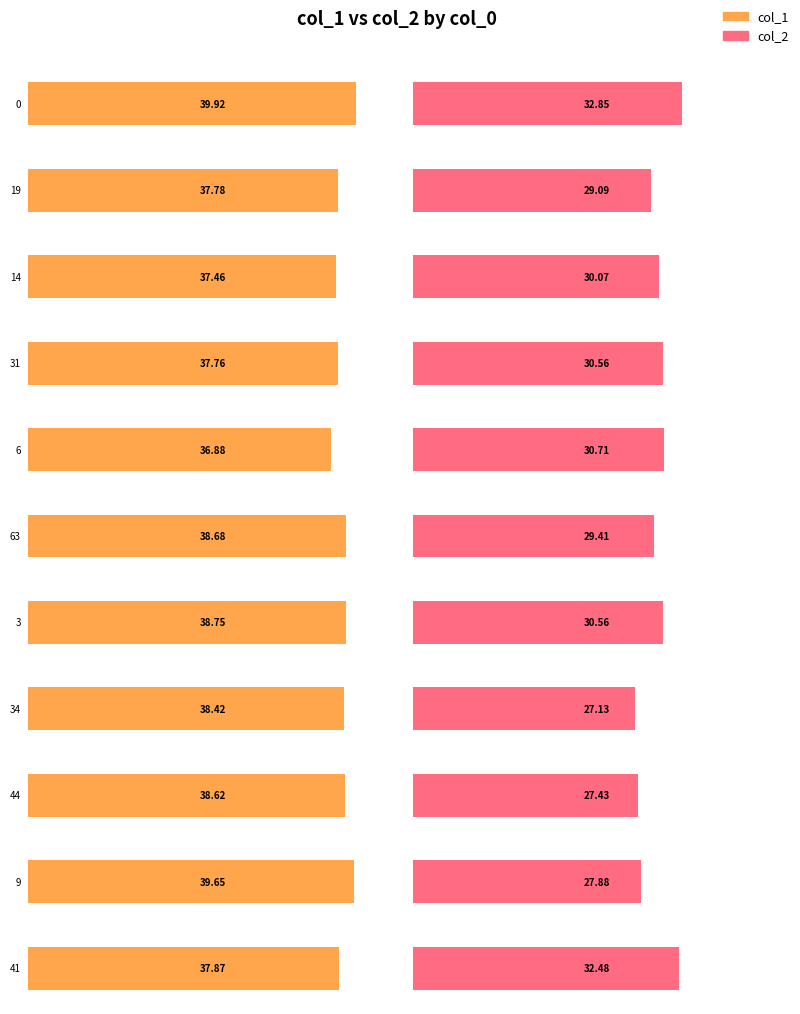

What is the approximate value of col_2 at 31?

30.6